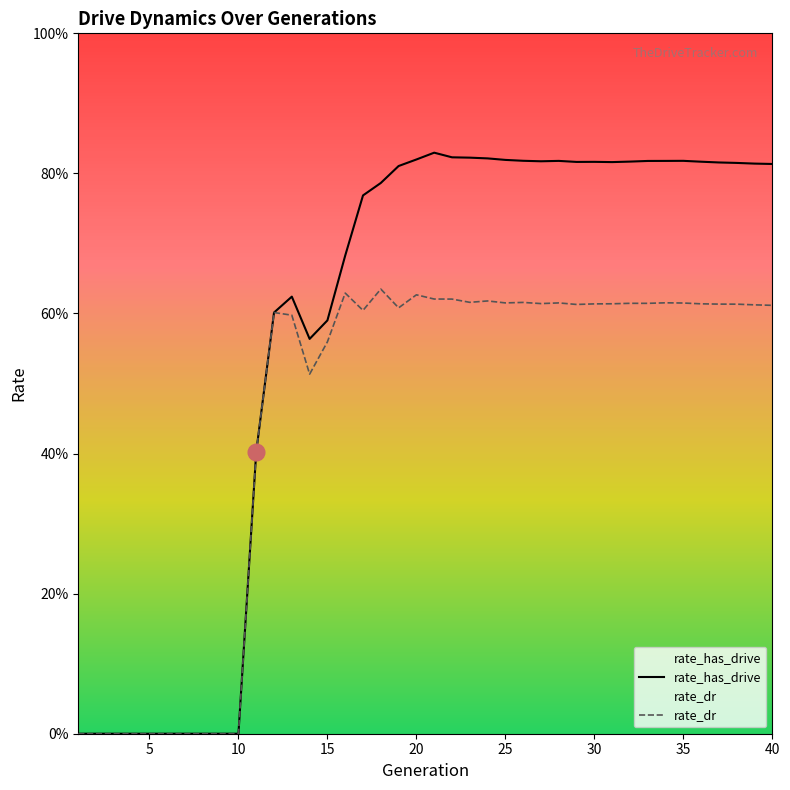

What is the sum of the rate_has_drive values at 20 and 37?

1.6